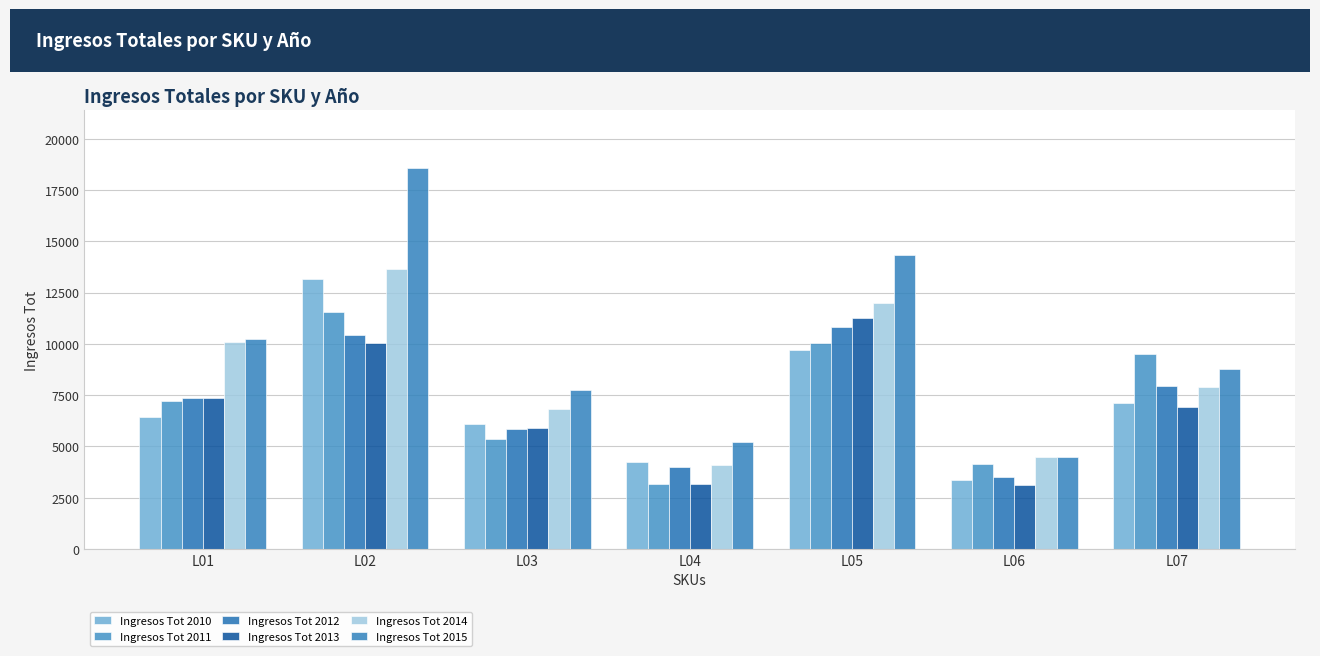

What is the maximum value for Ingresos Tot 2015?

18590.5